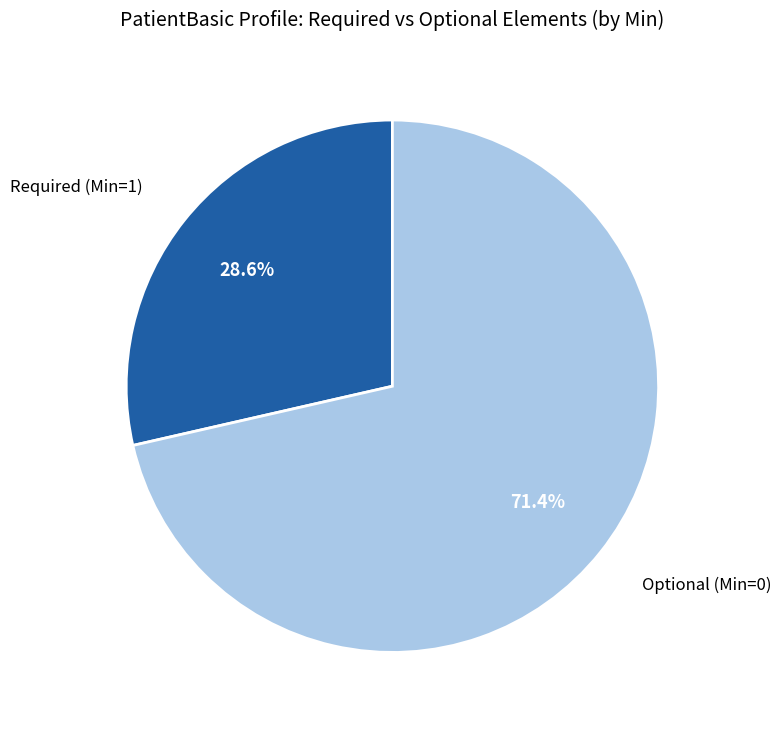

Is there a majority slice in this chart?

Yes